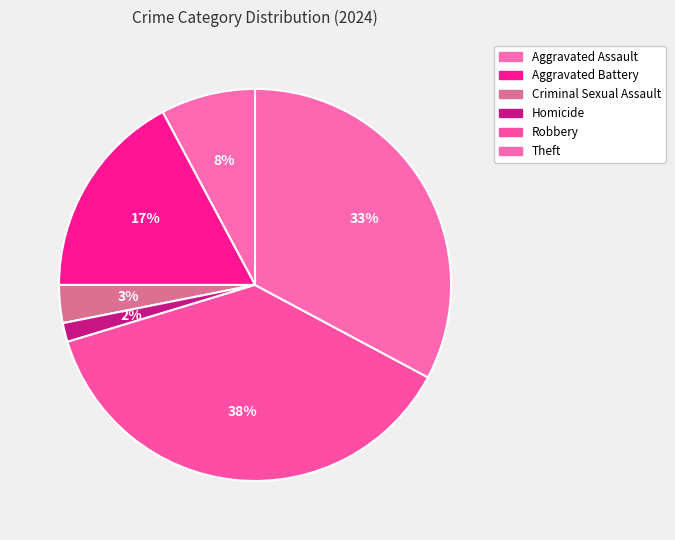

Which slice is the smallest?

Homicide